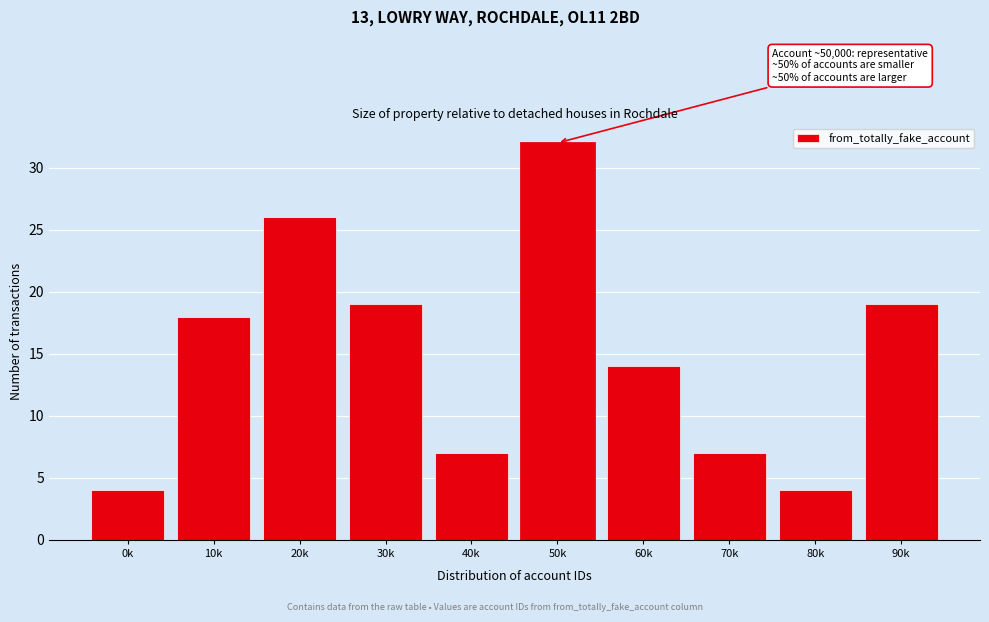

Reading left to right, transcribe all the data shown in this chart.

0k=4	10k=18	20k=26	30k=19	40k=7	50k=32	60k=14	70k=7	80k=4	90k=19